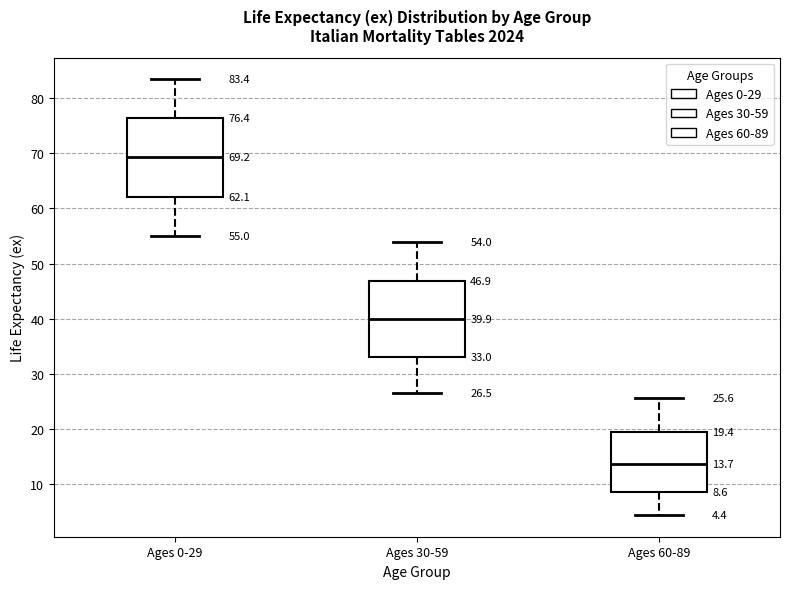

Which box has the highest median line?

Ages 0-29